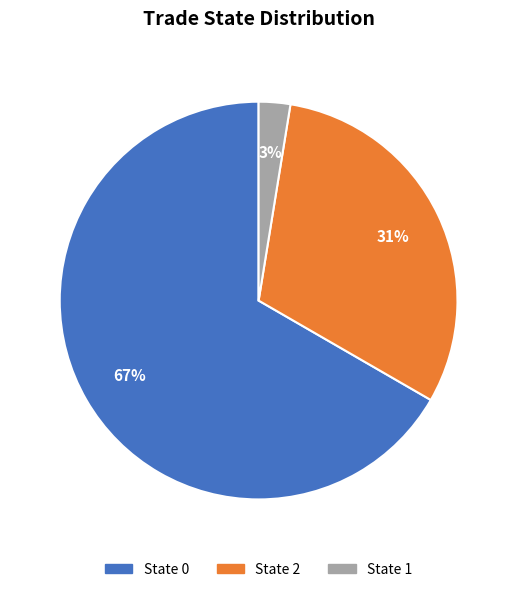

To the nearest percent, what portion does State 2 represent?

31%